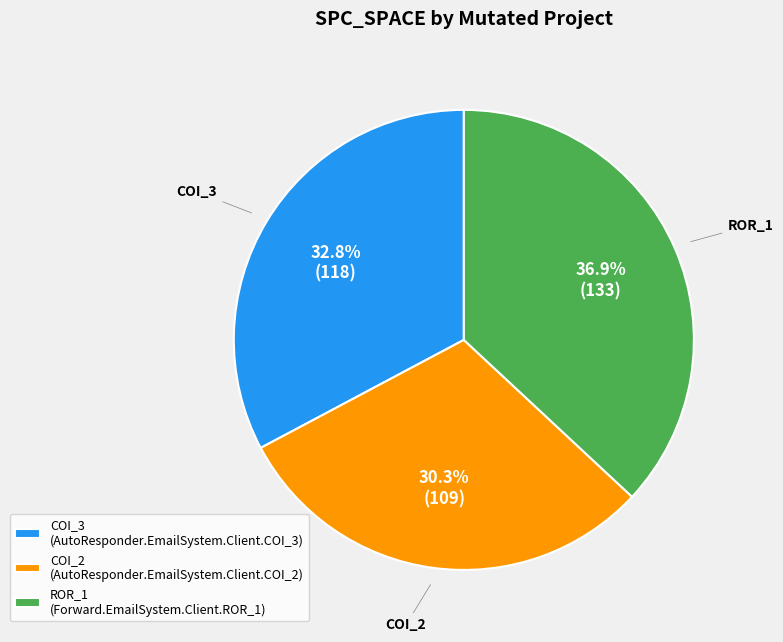

Which category has the smallest portion of the pie?

COI_2 (AutoResponder.EmailSystem.Client.COI_2)